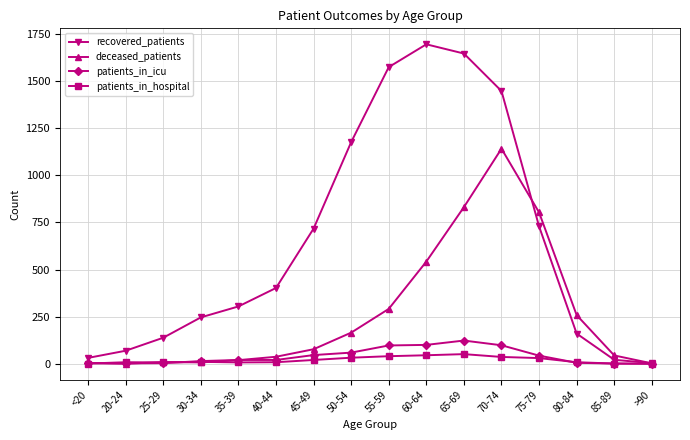

How many values in the deceased_patients series are below 77?

8